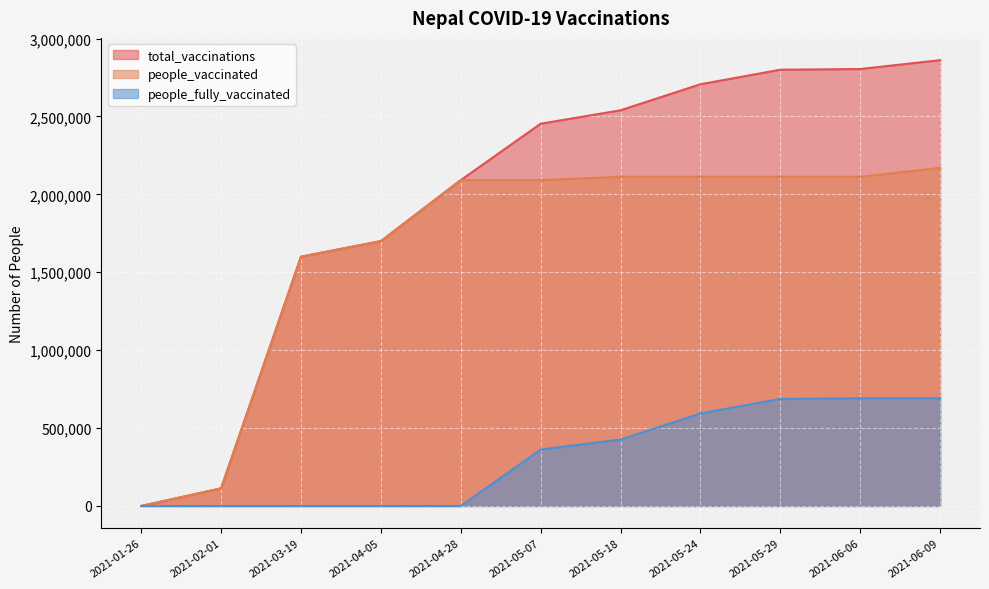

True or false: people_vaccinated and people_fully_vaccinated intersect in this chart.

False